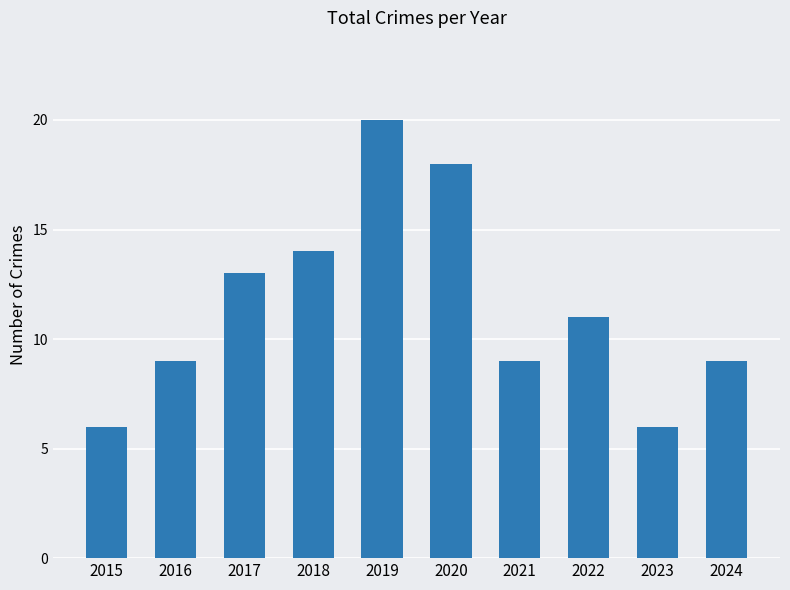

What is the minimum value shown in the chart?

6